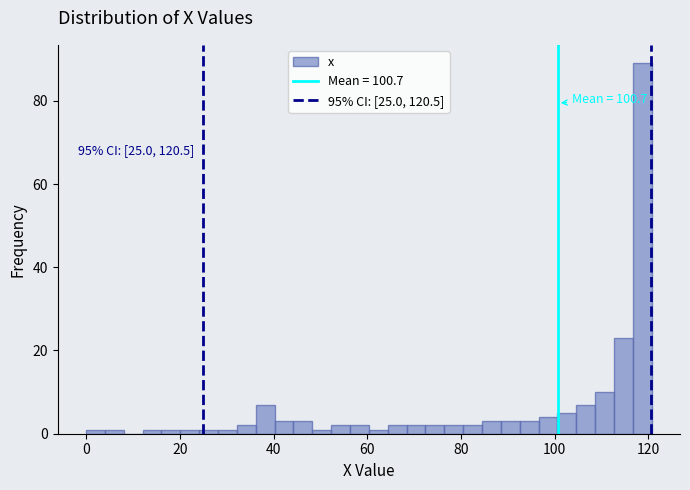

Around what value on the x-axis is the tallest bar? Give the approximate position of its centre, as read against the axis.

118